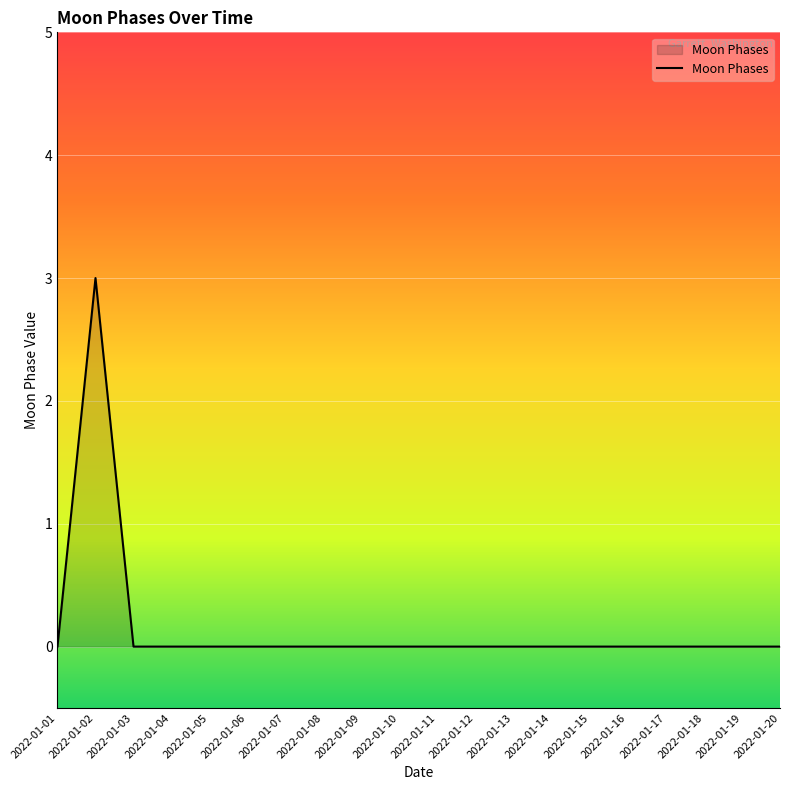

Which label corresponds to the largest value in the chart?

2022-01-02